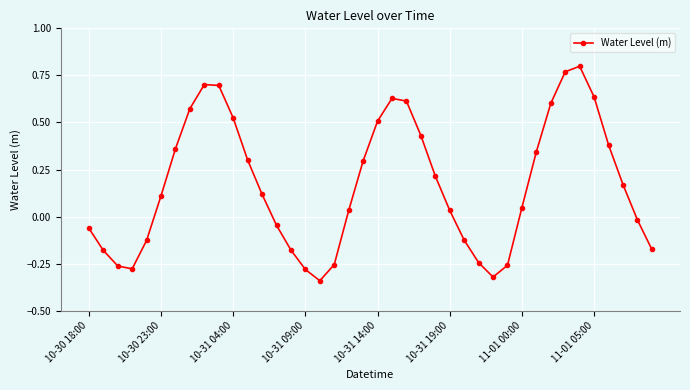

True or false: the data has more than 2 interior local peaks.

True